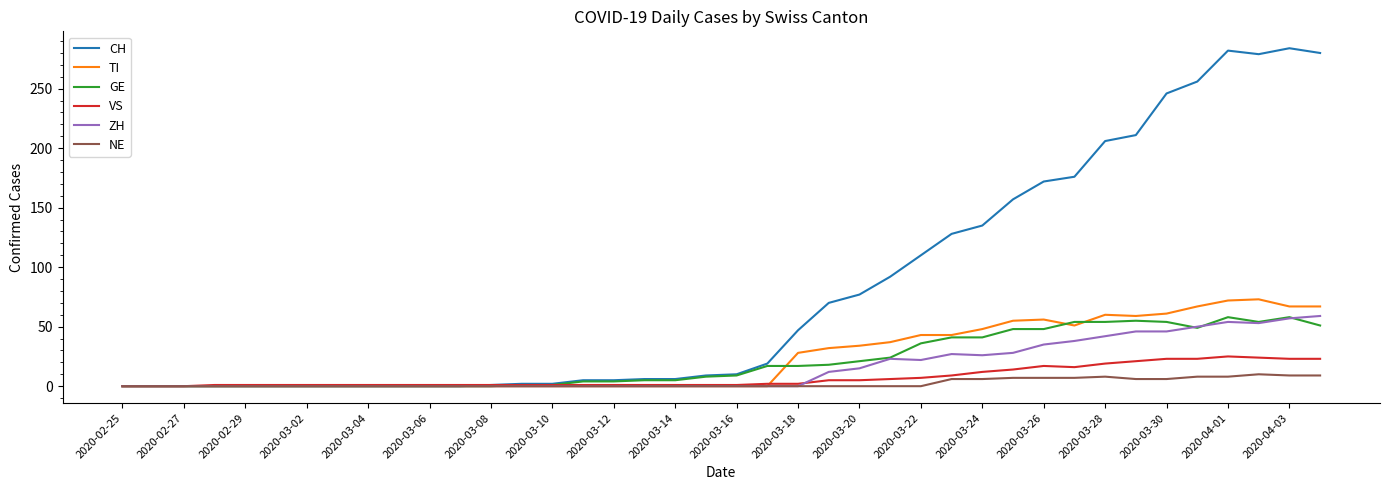

Which series has the largest range (max minus min)?

CH